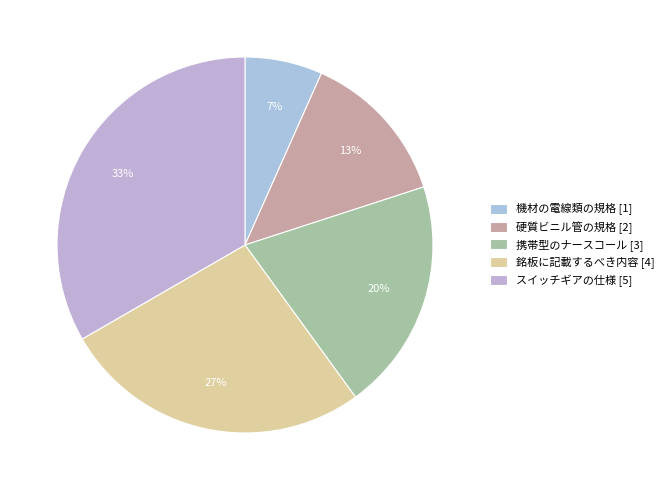

How many segments does this pie chart have?

5